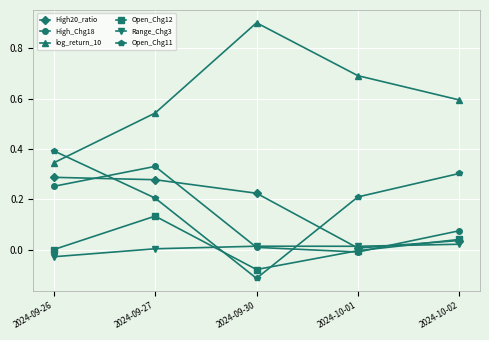

What is the label of the 4th point from the right?

2024-09-27